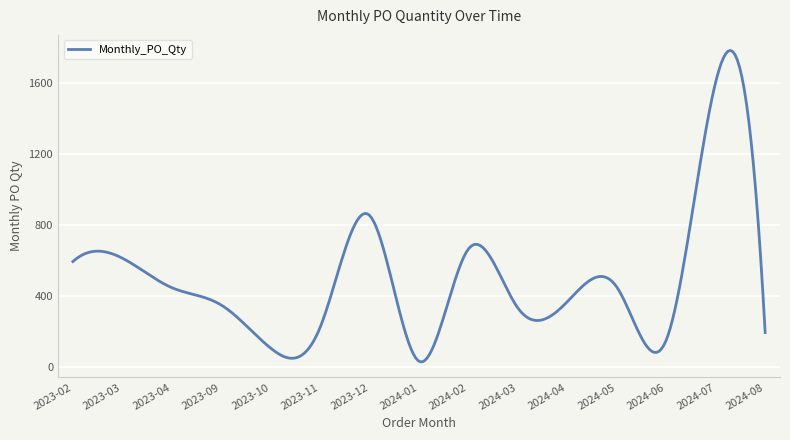

What is the difference between the maximum and minimum values?

1754.4